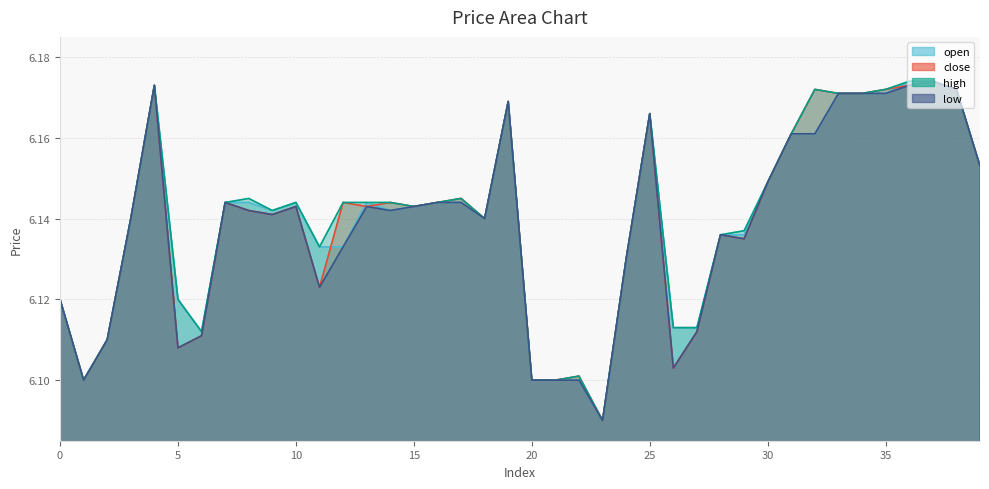

What is the average value of the low series?

6.1